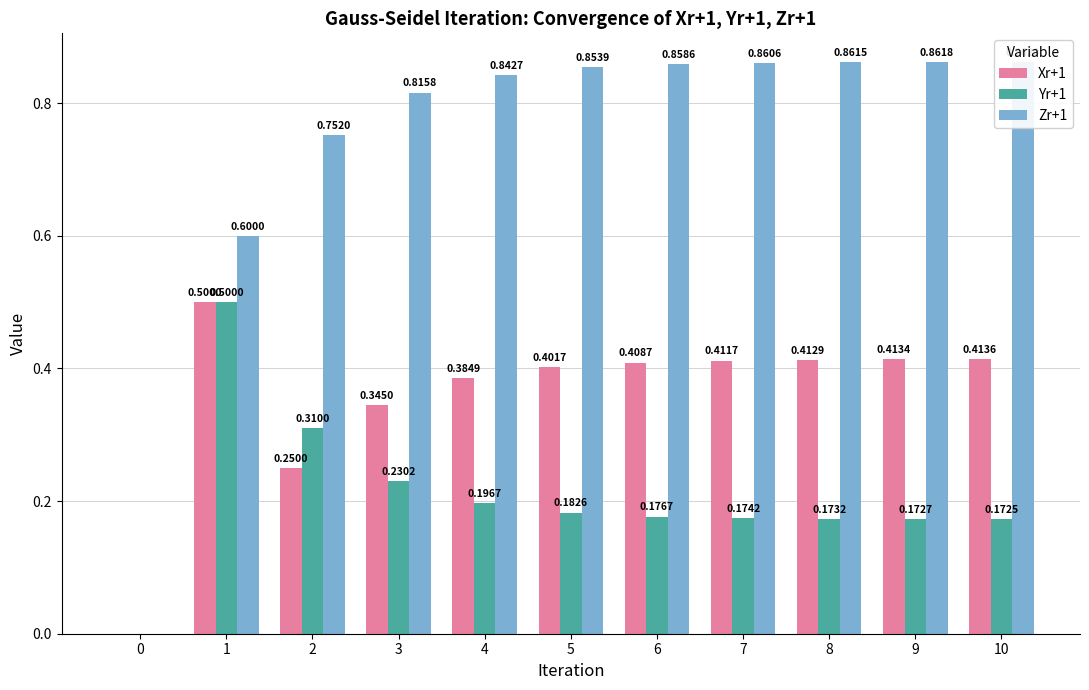

How many values in Yr+1 are above zero?

10